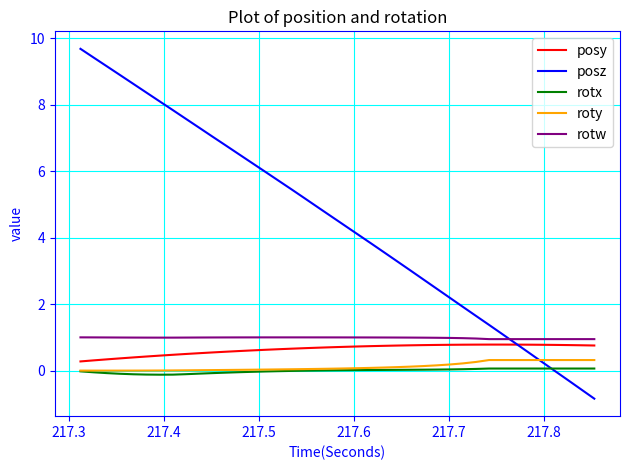

What is the sum of all posz values?

179.1